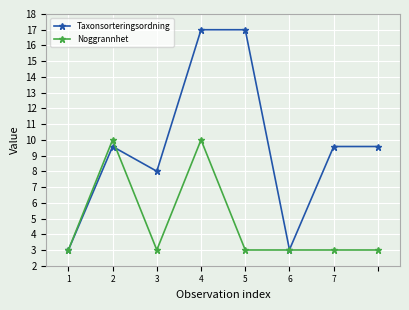

How many interior local valleys does the Taxonsorteringsordning series have?

2